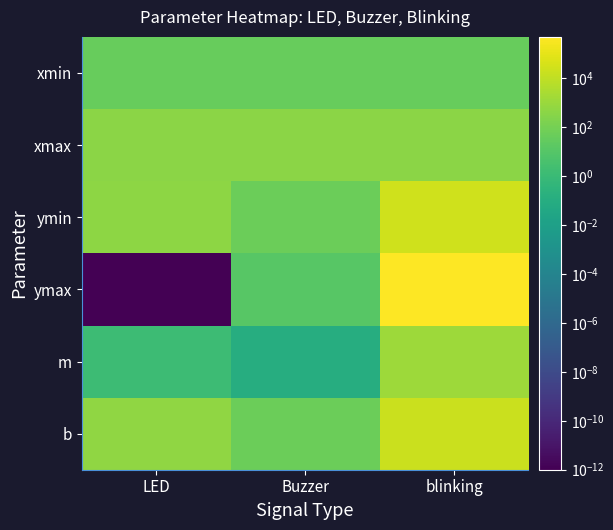

Reading left to right, extract all data points from this chart.

xmin: LED=35.0	Buzzer=35.0	blinking=35.0
xmax: LED=400.0	Buzzer=400.0	blinking=400.0
ymin: LED=511.0	Buzzer=49.0	blinking=24462.0
ymax: LED=0.0	Buzzer=12.0	blinking=489237.0
m: LED=1.4	Buzzer=0.1	blinking=1273.4
b: LED=560.0	Buzzer=52.5	blinking=20105.5